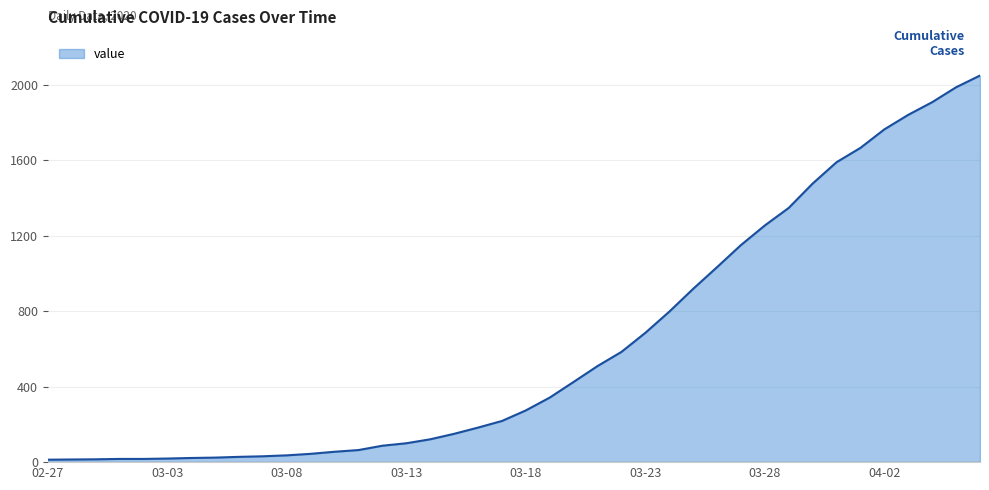

Rank the categories by value from highest to lowest.

2020-04-06, 2020-04-05, 2020-04-04, 2020-04-03, 2020-04-02, 2020-04-01, 2020-03-31, 2020-03-30, 2020-03-29, 2020-03-28, 2020-03-27, 2020-03-26, 2020-03-25, 2020-03-24, 2020-03-23, 2020-03-22, 2020-03-21, 2020-03-20, 2020-03-19, 2020-03-18, 2020-03-17, 2020-03-16, 2020-03-15, 2020-03-14, 2020-03-13, 2020-03-12, 2020-03-11, 2020-03-10, 2020-03-09, 2020-03-08, 2020-03-07, 2020-03-06, 2020-03-05, 2020-03-04, 2020-03-03, 2020-03-01, 2020-03-02, 2020-02-29, 2020-02-28, 2020-02-27